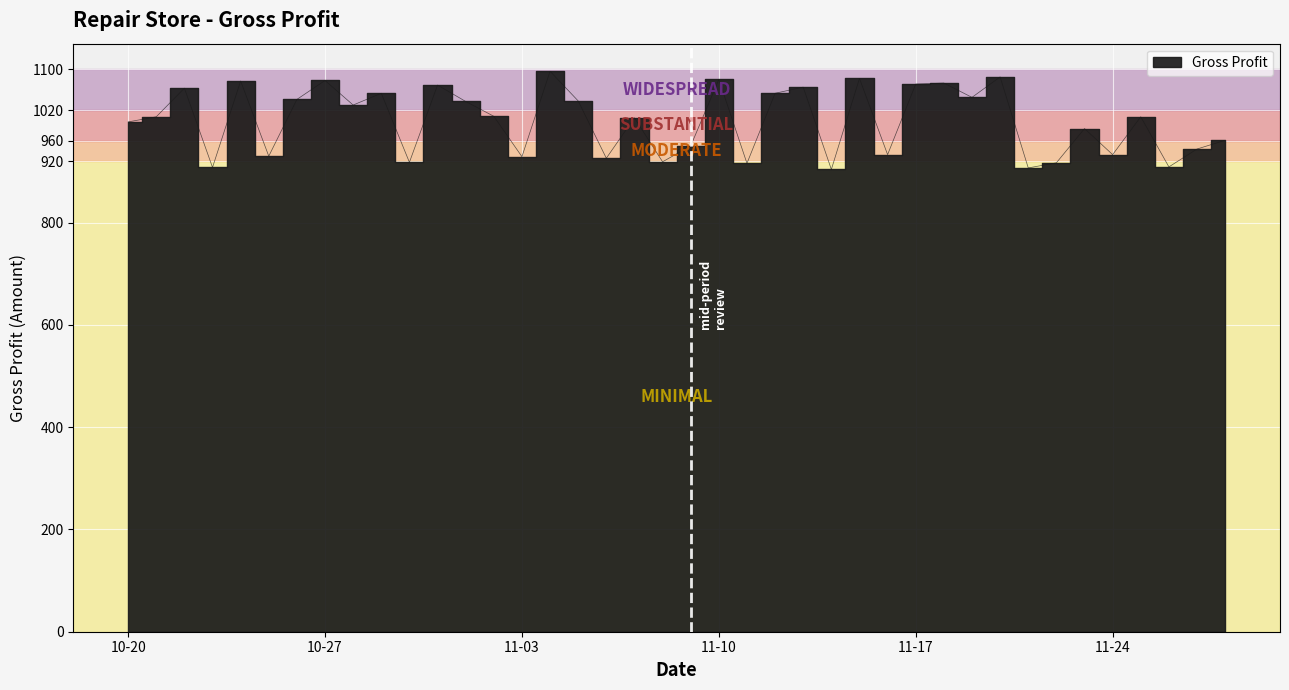

What is the difference between the maximum and minimum values?

192